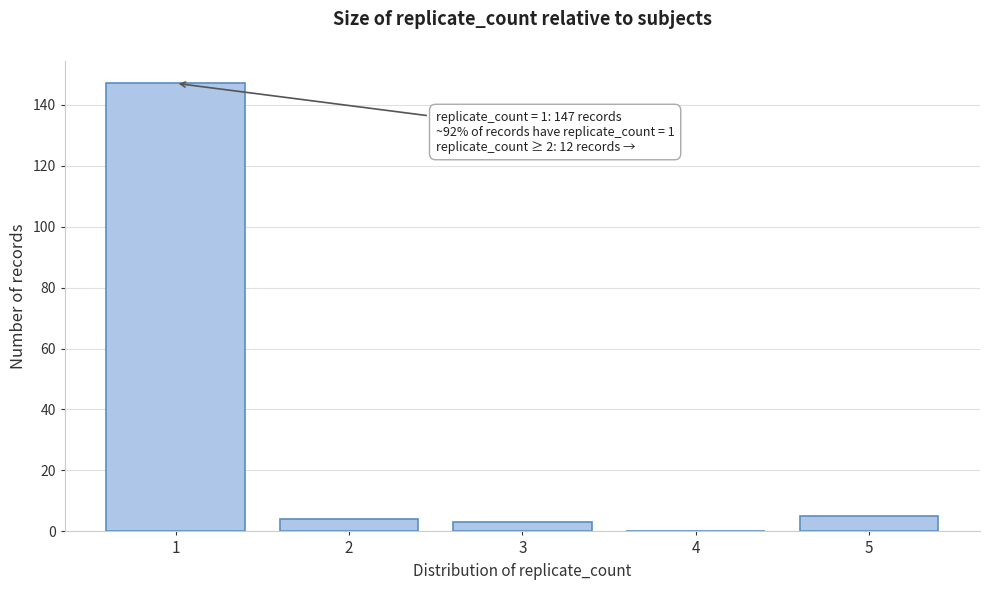

Reading left to right, extract all data points from this chart.

1=147	2=4	3=3	4=0	5=5